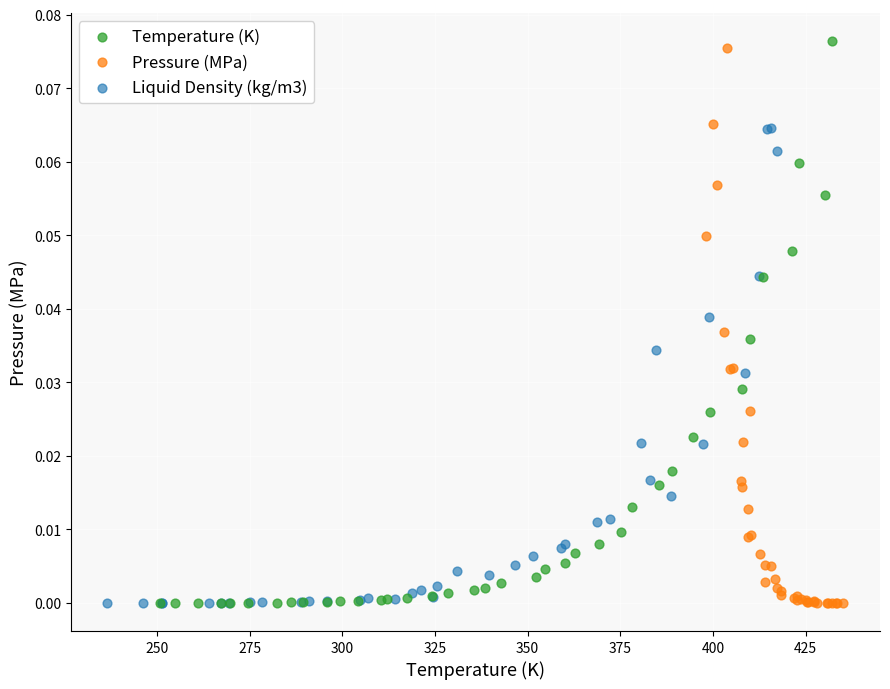

Which series has the widest spread of Y values?

Temperature (K)